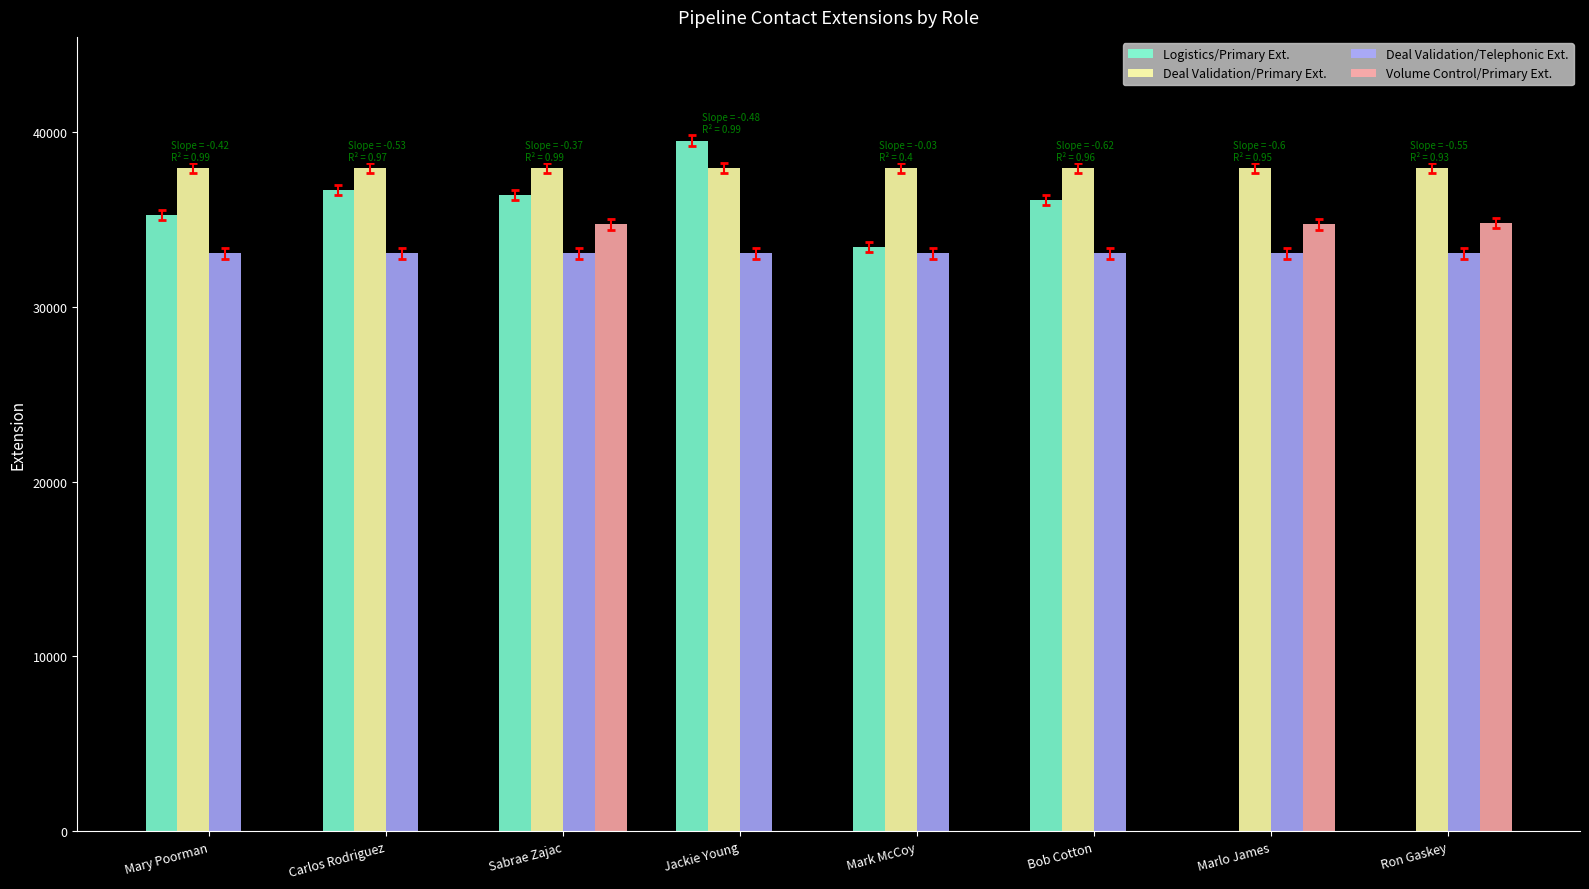

The Deal Validation/Primary Ext. series shows 37911 at Mary Poorman. True or false?

True